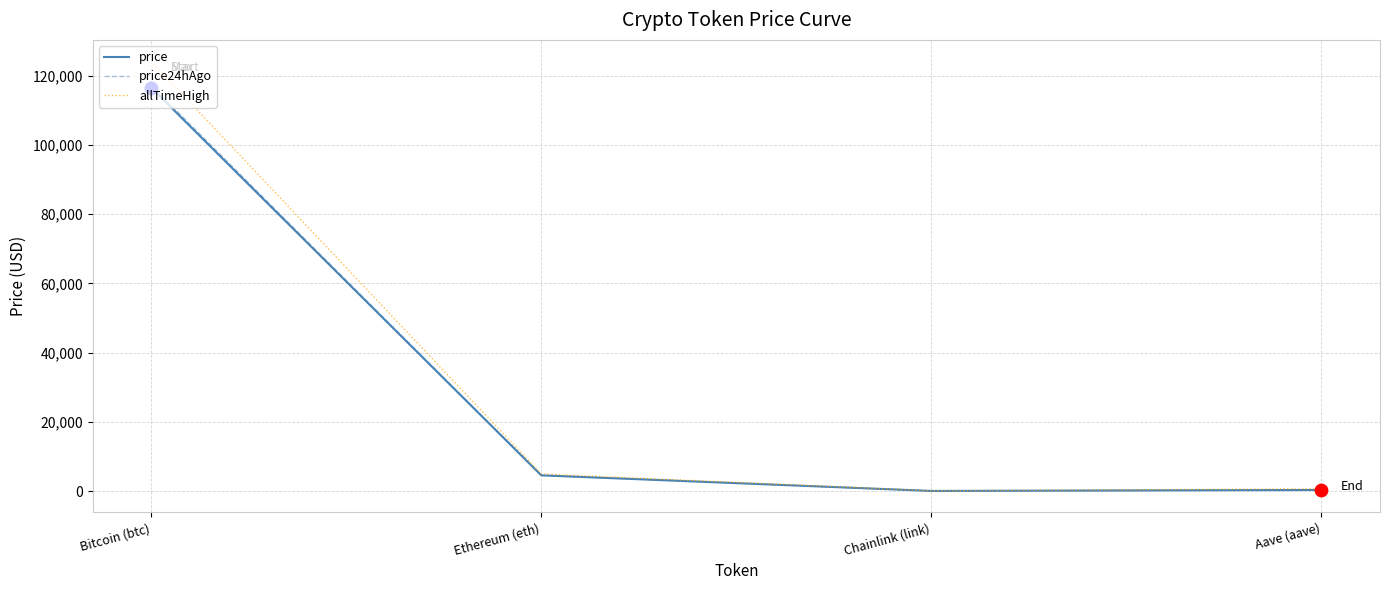

Between Bitcoin (btc) and Ethereum (eth), which series saw the biggest shift?

allTimeHigh